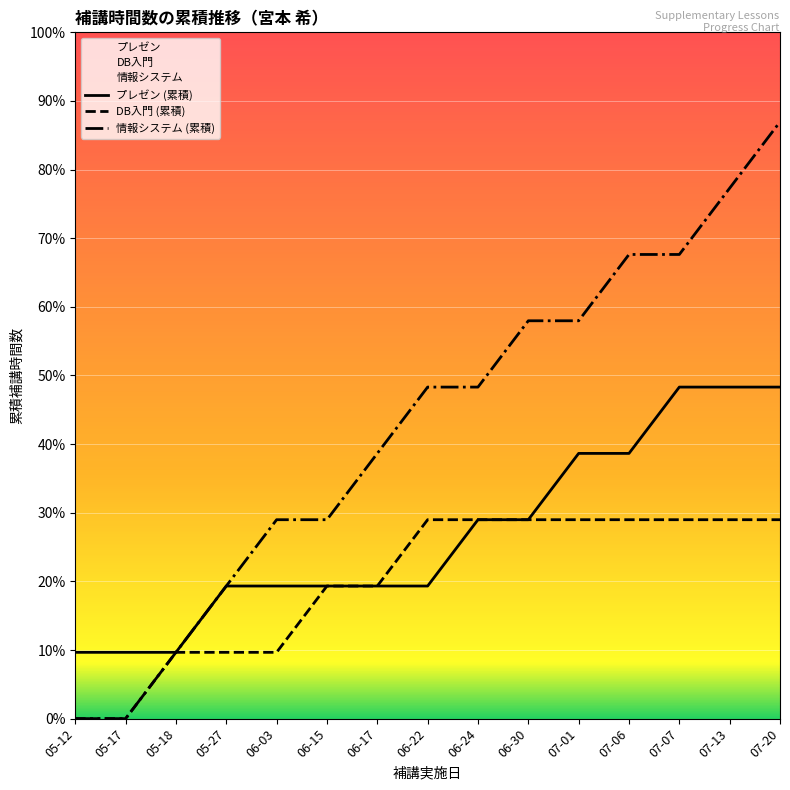

True or false: プレゼン (累積) and 情報システム (累積) cross at least once.

False